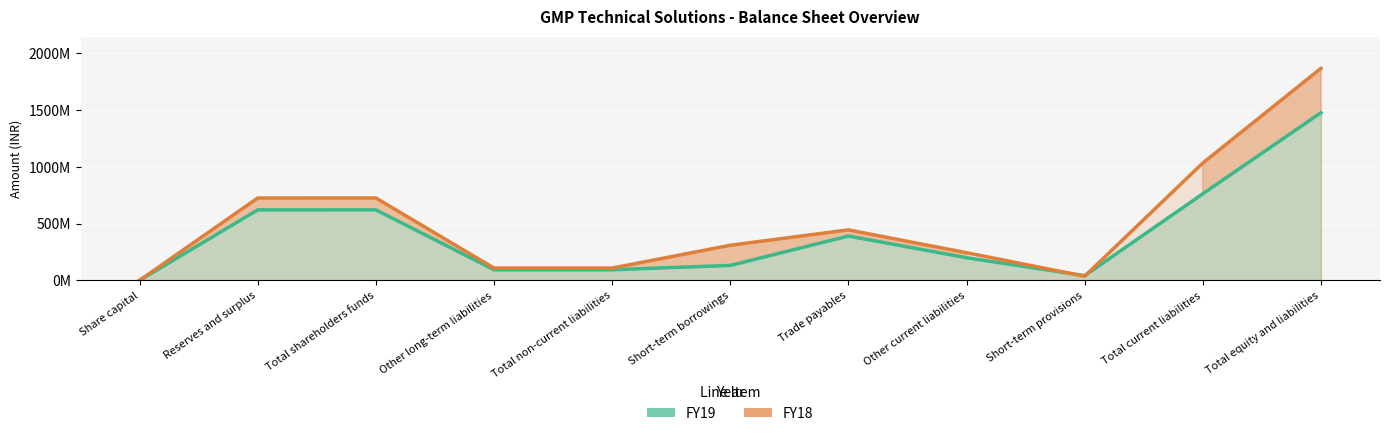

Between Total shareholders funds and Total current liabilities, which series saw the biggest shift?

FY18